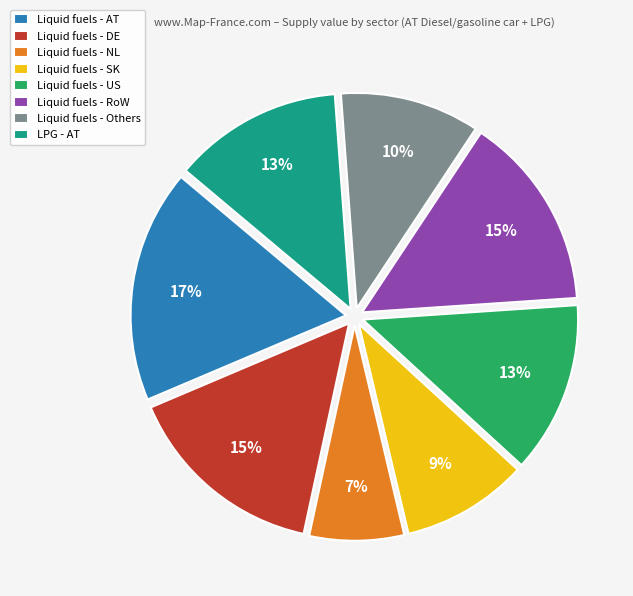

Is it true that Liquid fuels - Others is 5% of the pie?

False